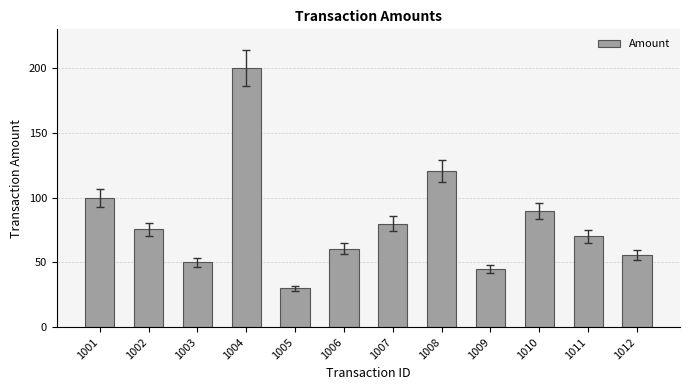

What is the maximum value shown in the chart?

200.0